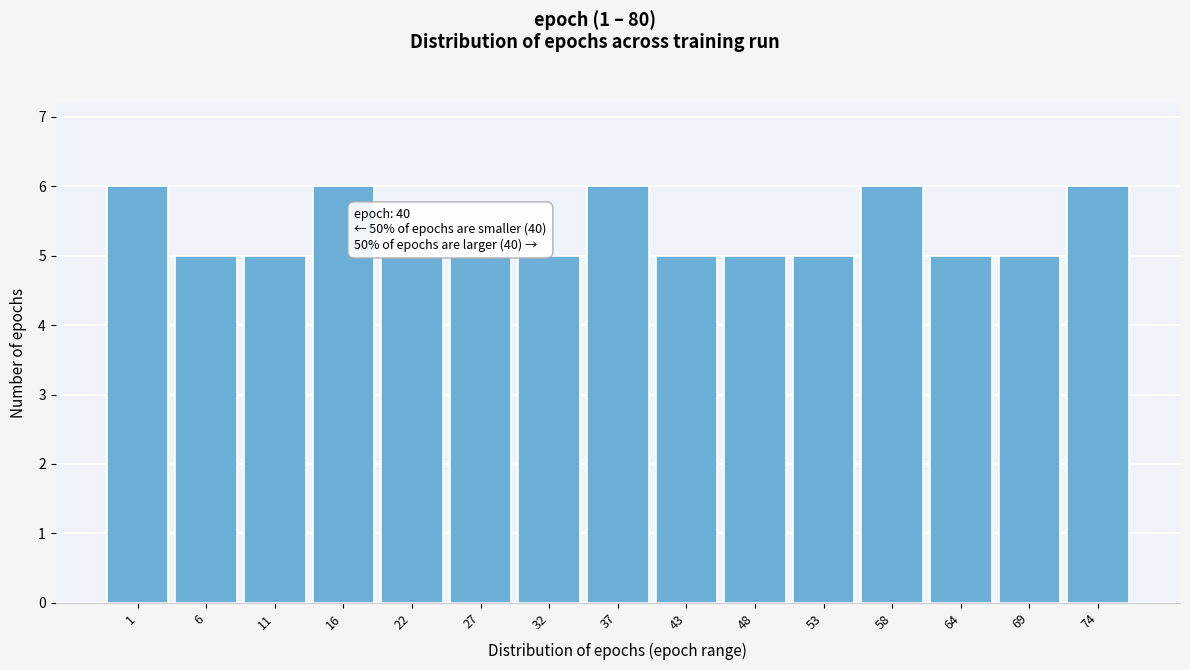

Reading left to right, what are all the values shown in this chart?

1=6	6=5	11=5	16=6	22=5	27=5	32=5	37=6	43=5	48=5	53=5	58=6	64=5	69=5	74=6